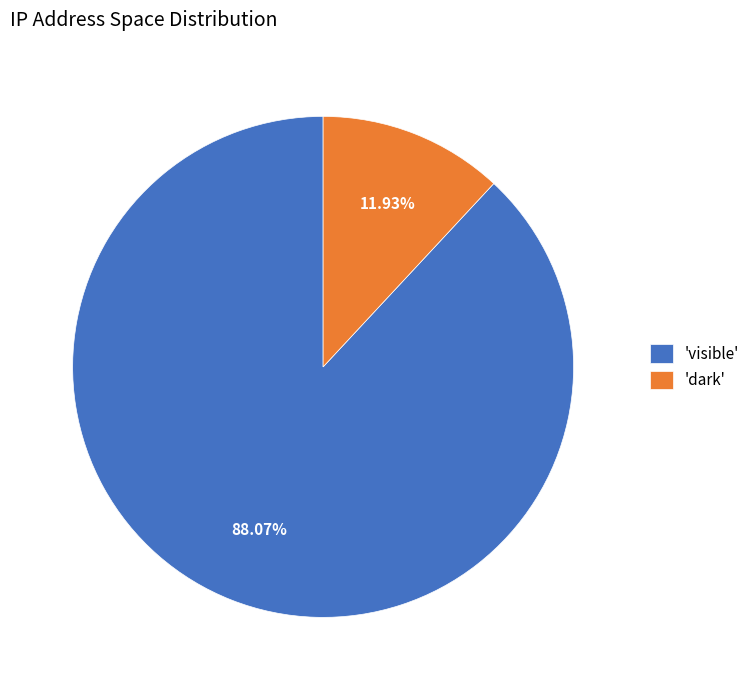

How many slices are in this pie chart?

2